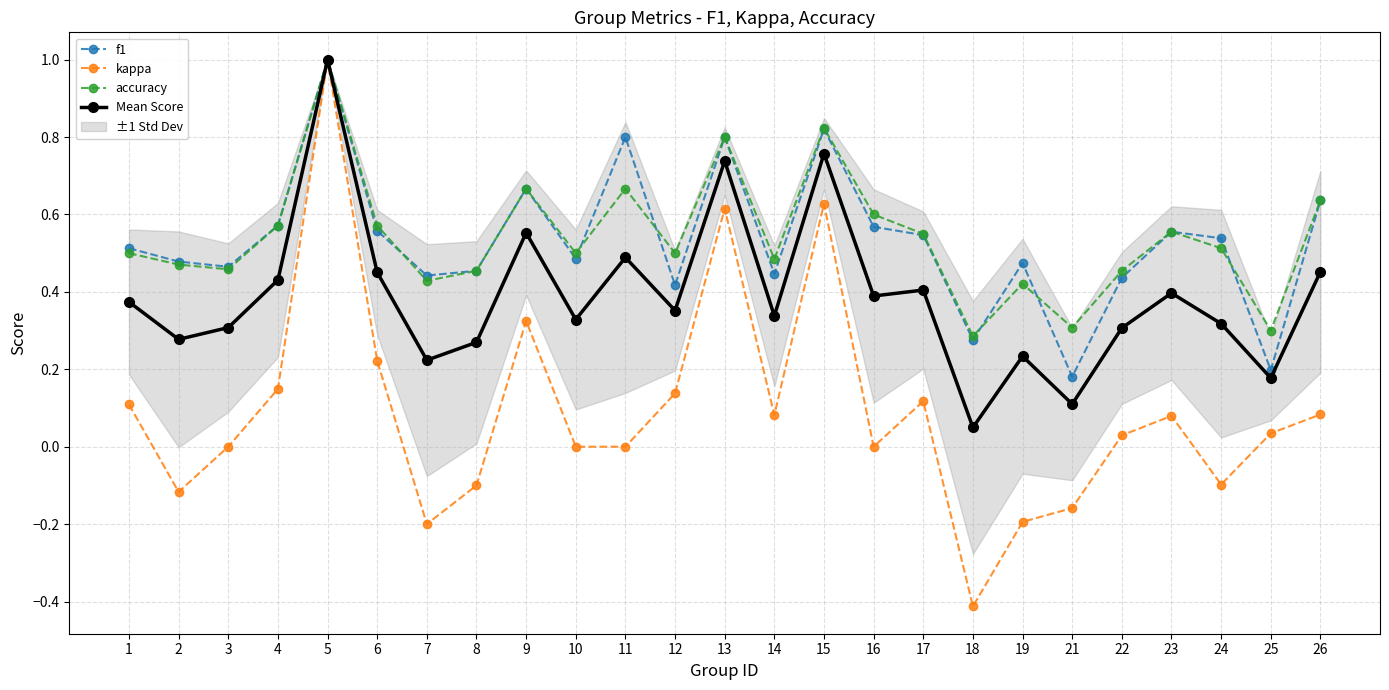

Reading left to right, extract all data points from this chart.

f1: 0.5	0.5	0.5	0.6	1.0	0.6	0.4	0.5	0.7	0.5	0.8	0.4	0.8	0.4	0.8	0.6	0.5	0.3	0.5	0.2	0.4	0.6	0.5	0.2	0.6
kappa: 0.1	-0.1	0.0	0.1	1.0	0.2	-0.2	-0.1	0.3	0.0	0.0	0.1	0.6	0.1	0.6	0.0	0.1	-0.4	-0.2	-0.2	0.0	0.1	-0.1	0.0	0.1
accuracy: 0.5	0.5	0.5	0.6	1.0	0.6	0.4	0.5	0.7	0.5	0.7	0.5	0.8	0.5	0.8	0.6	0.6	0.3	0.4	0.3	0.5	0.6	0.5	0.3	0.6
Mean Score: 0.4	0.3	0.3	0.4	1.0	0.5	0.2	0.3	0.6	0.3	0.5	0.4	0.7	0.3	0.8	0.4	0.4	0.0	0.2	0.1	0.3	0.4	0.3	0.2	0.5